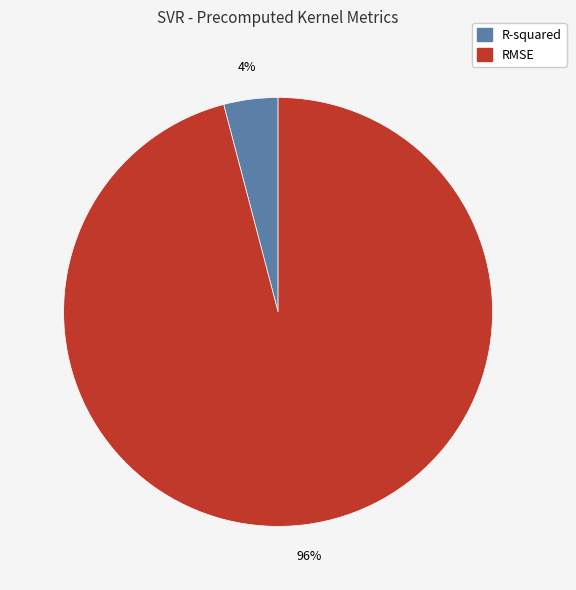

Rank the categories by value from highest to lowest.

RMSE, R-squared